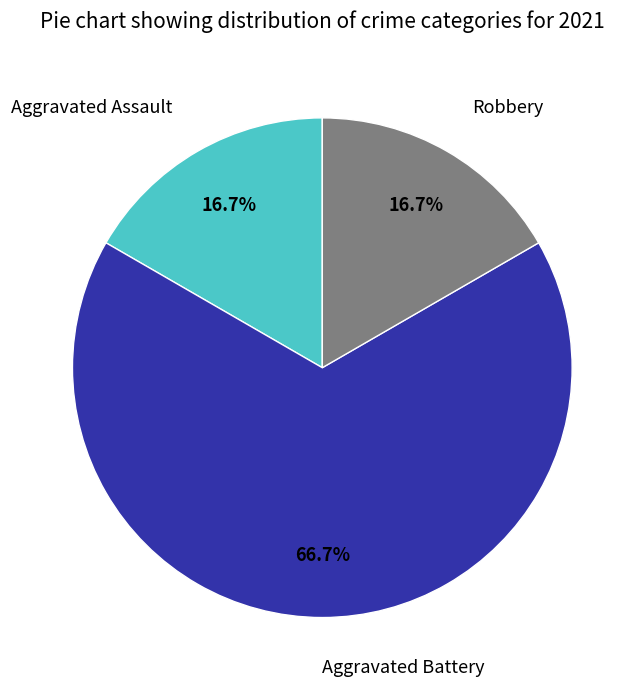

To the nearest percent, what percentage of the pie is Aggravated Assault?

17%